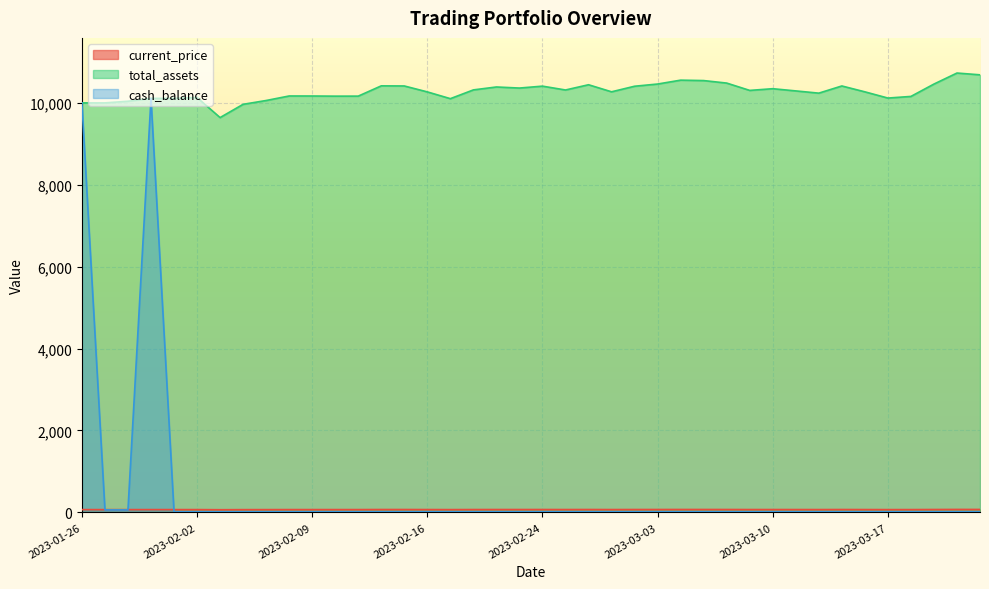

At which category is the sum across all series the highest?

2023-01-31